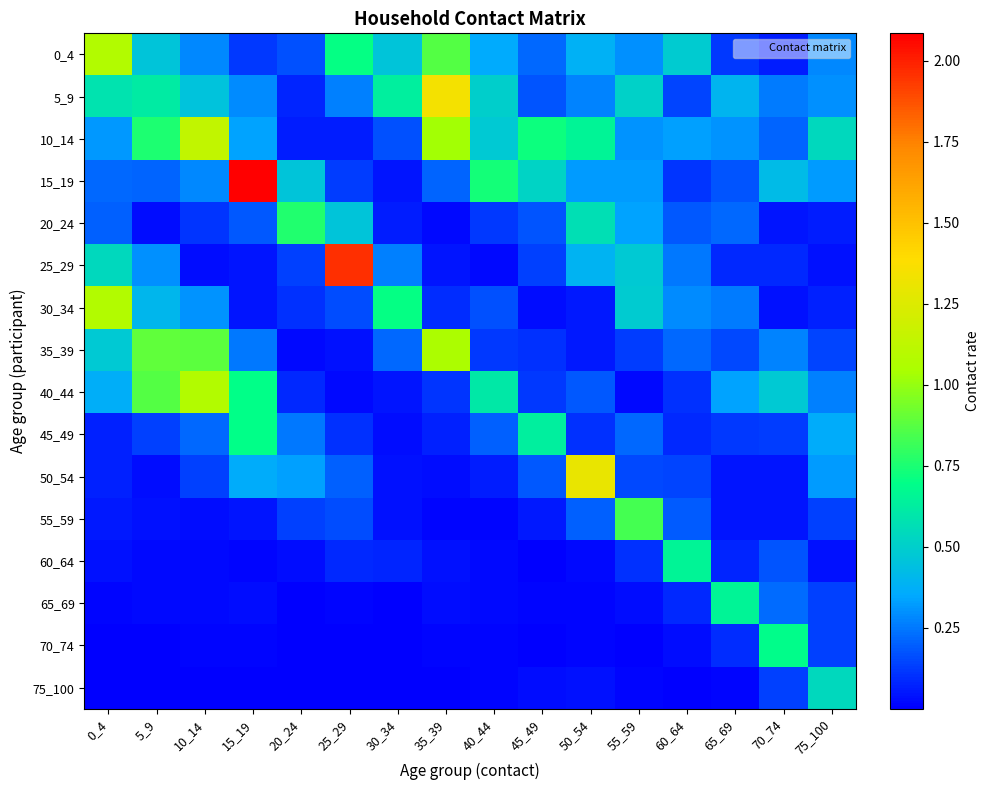

What is the difference between the highest and lowest values at 65_69?

0.6